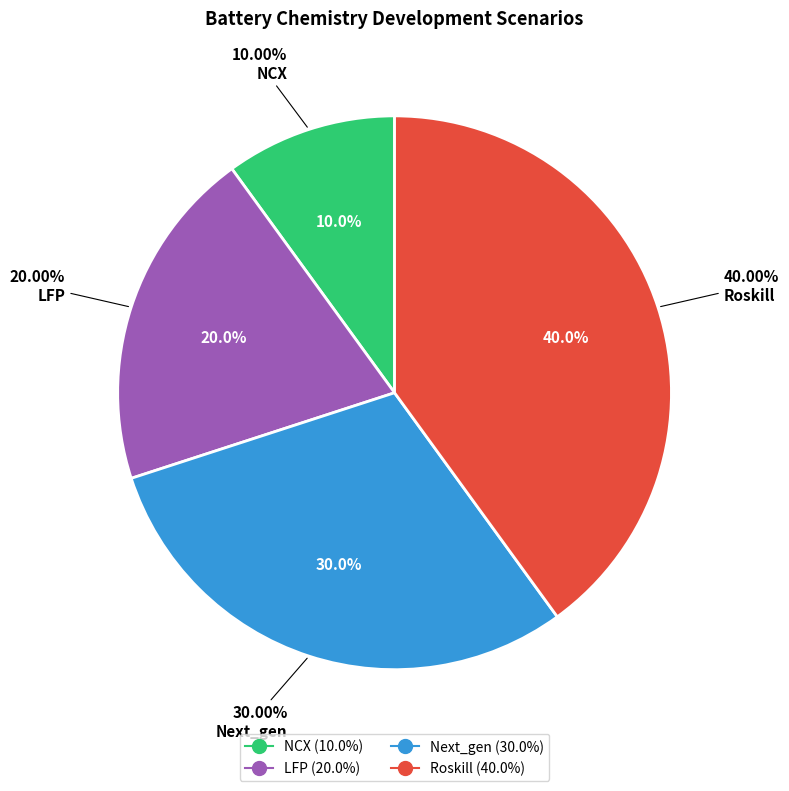

Count the number of slices in the pie.

4